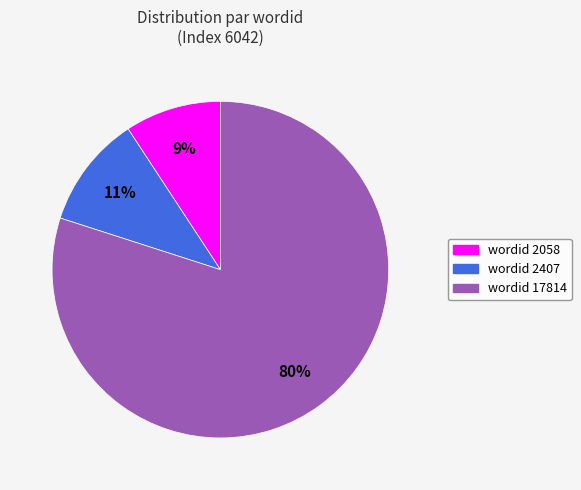

To the nearest percent, what is the average slice percentage?

33%